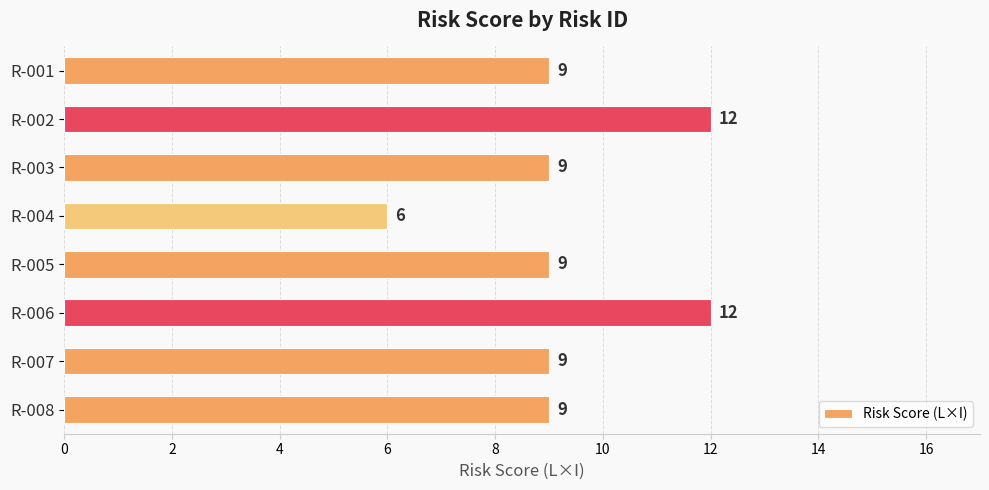

What is the difference between the maximum and second lowest values?

3